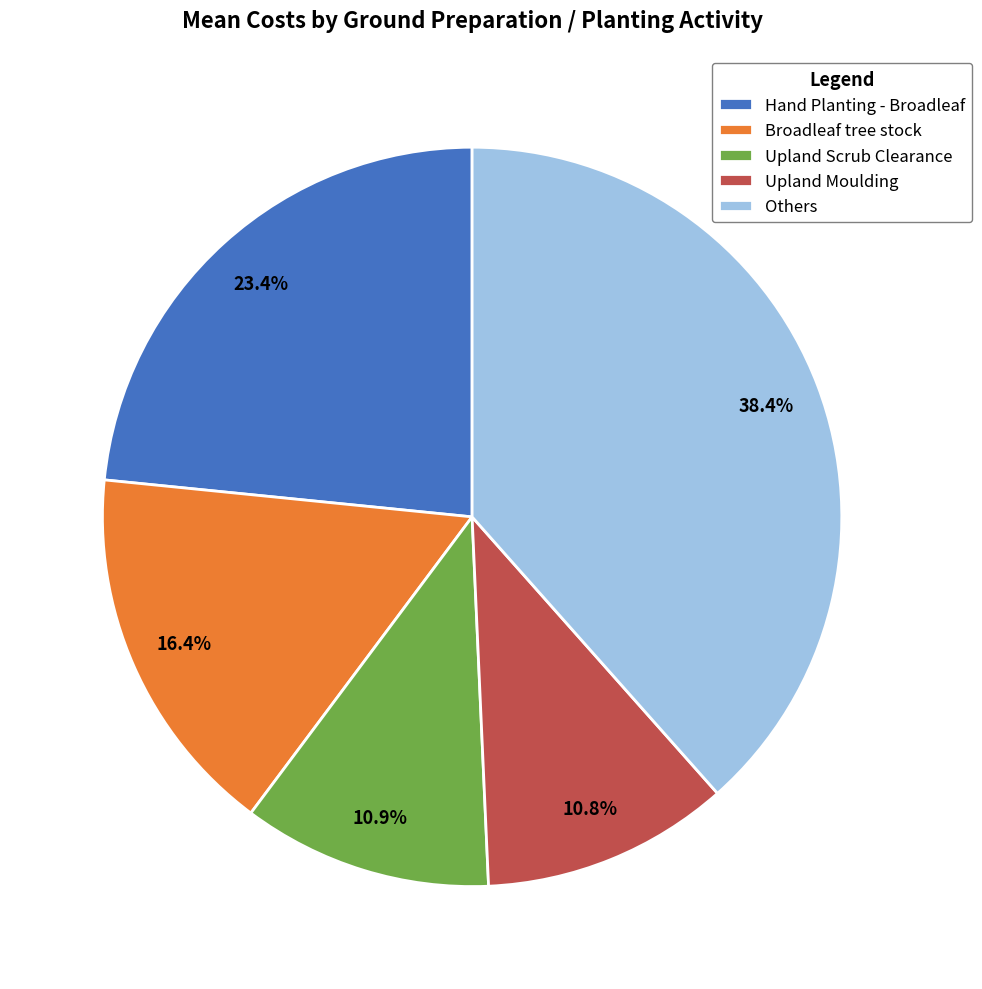

Combined, do Broadleaf tree stock and Hand Planting - Broadleaf account for over 50%?

No